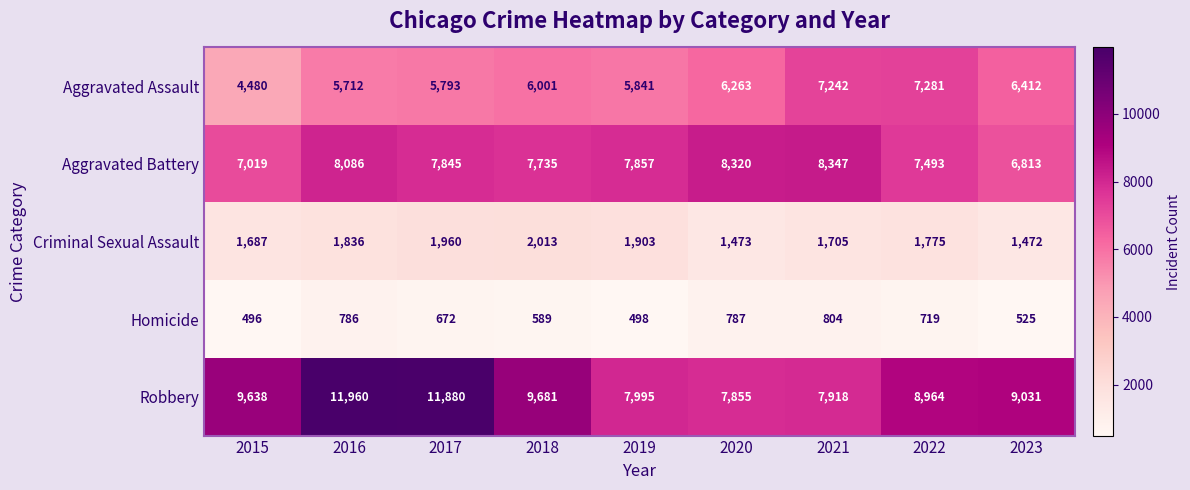

Which label corresponds to the smallest value in the chart?

2015